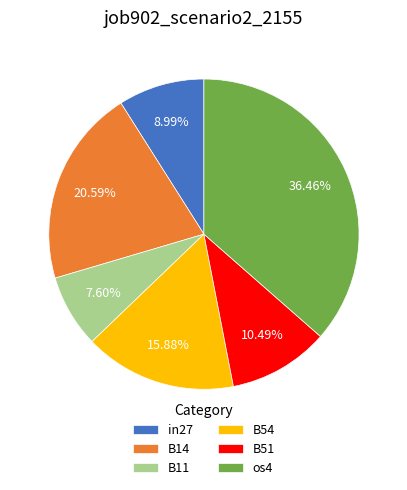

How many slices are in this pie chart?

6